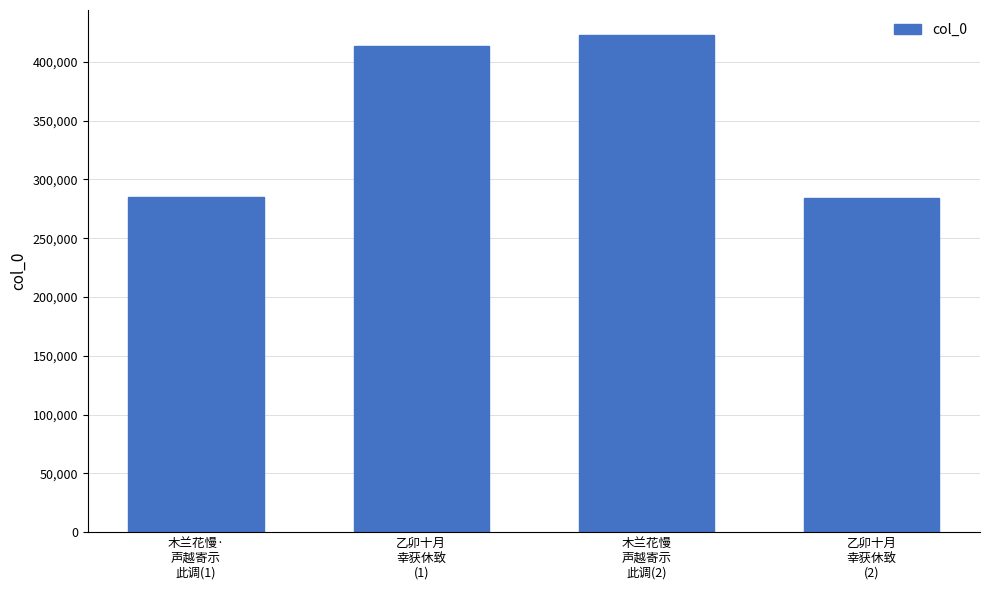

Which label corresponds to the largest value in the chart?

木兰花慢
声越寄示
此调(2)